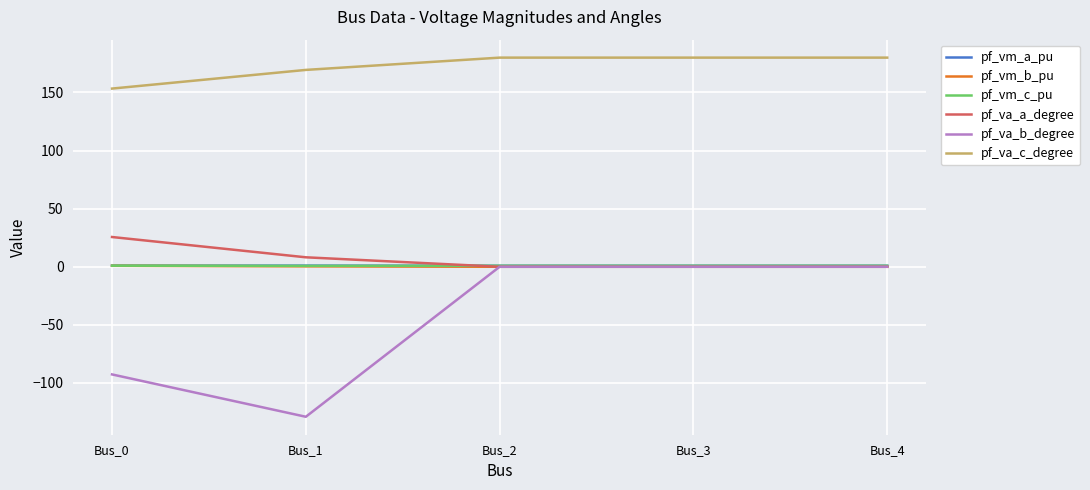

Which series has the widest spread of values?

pf_va_b_degree